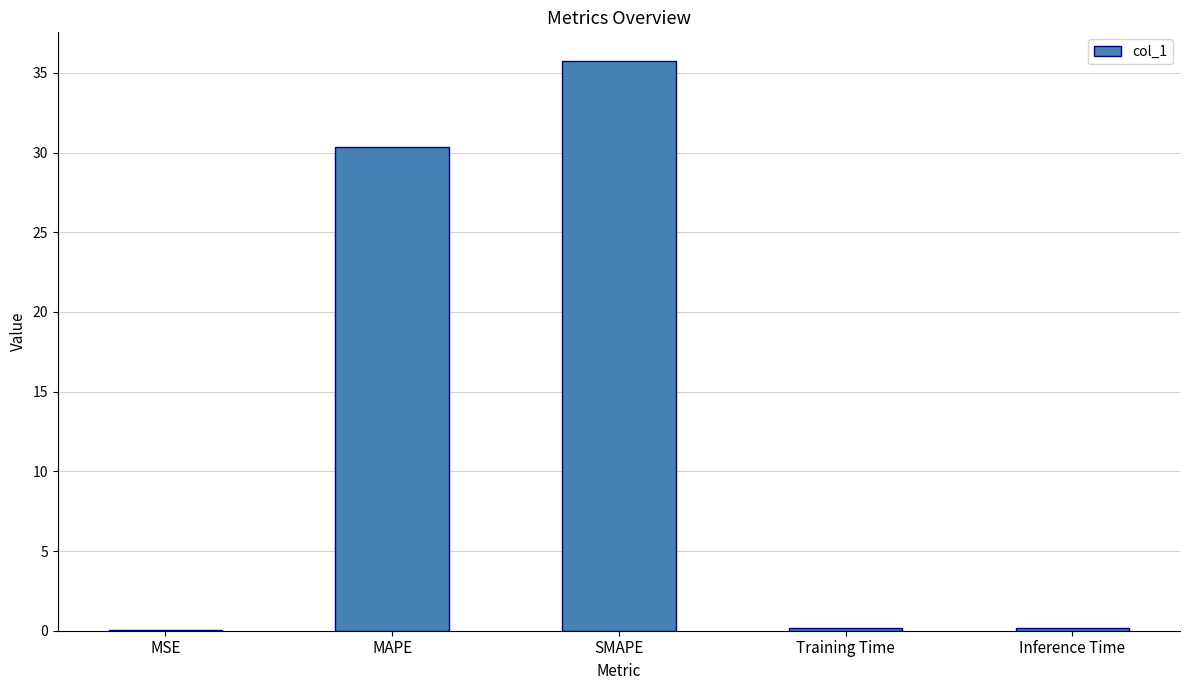

What is the greatest value displayed?

35.8